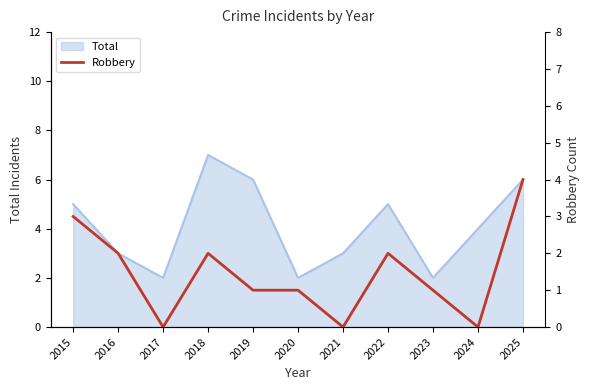

How many data points does each series have?

11